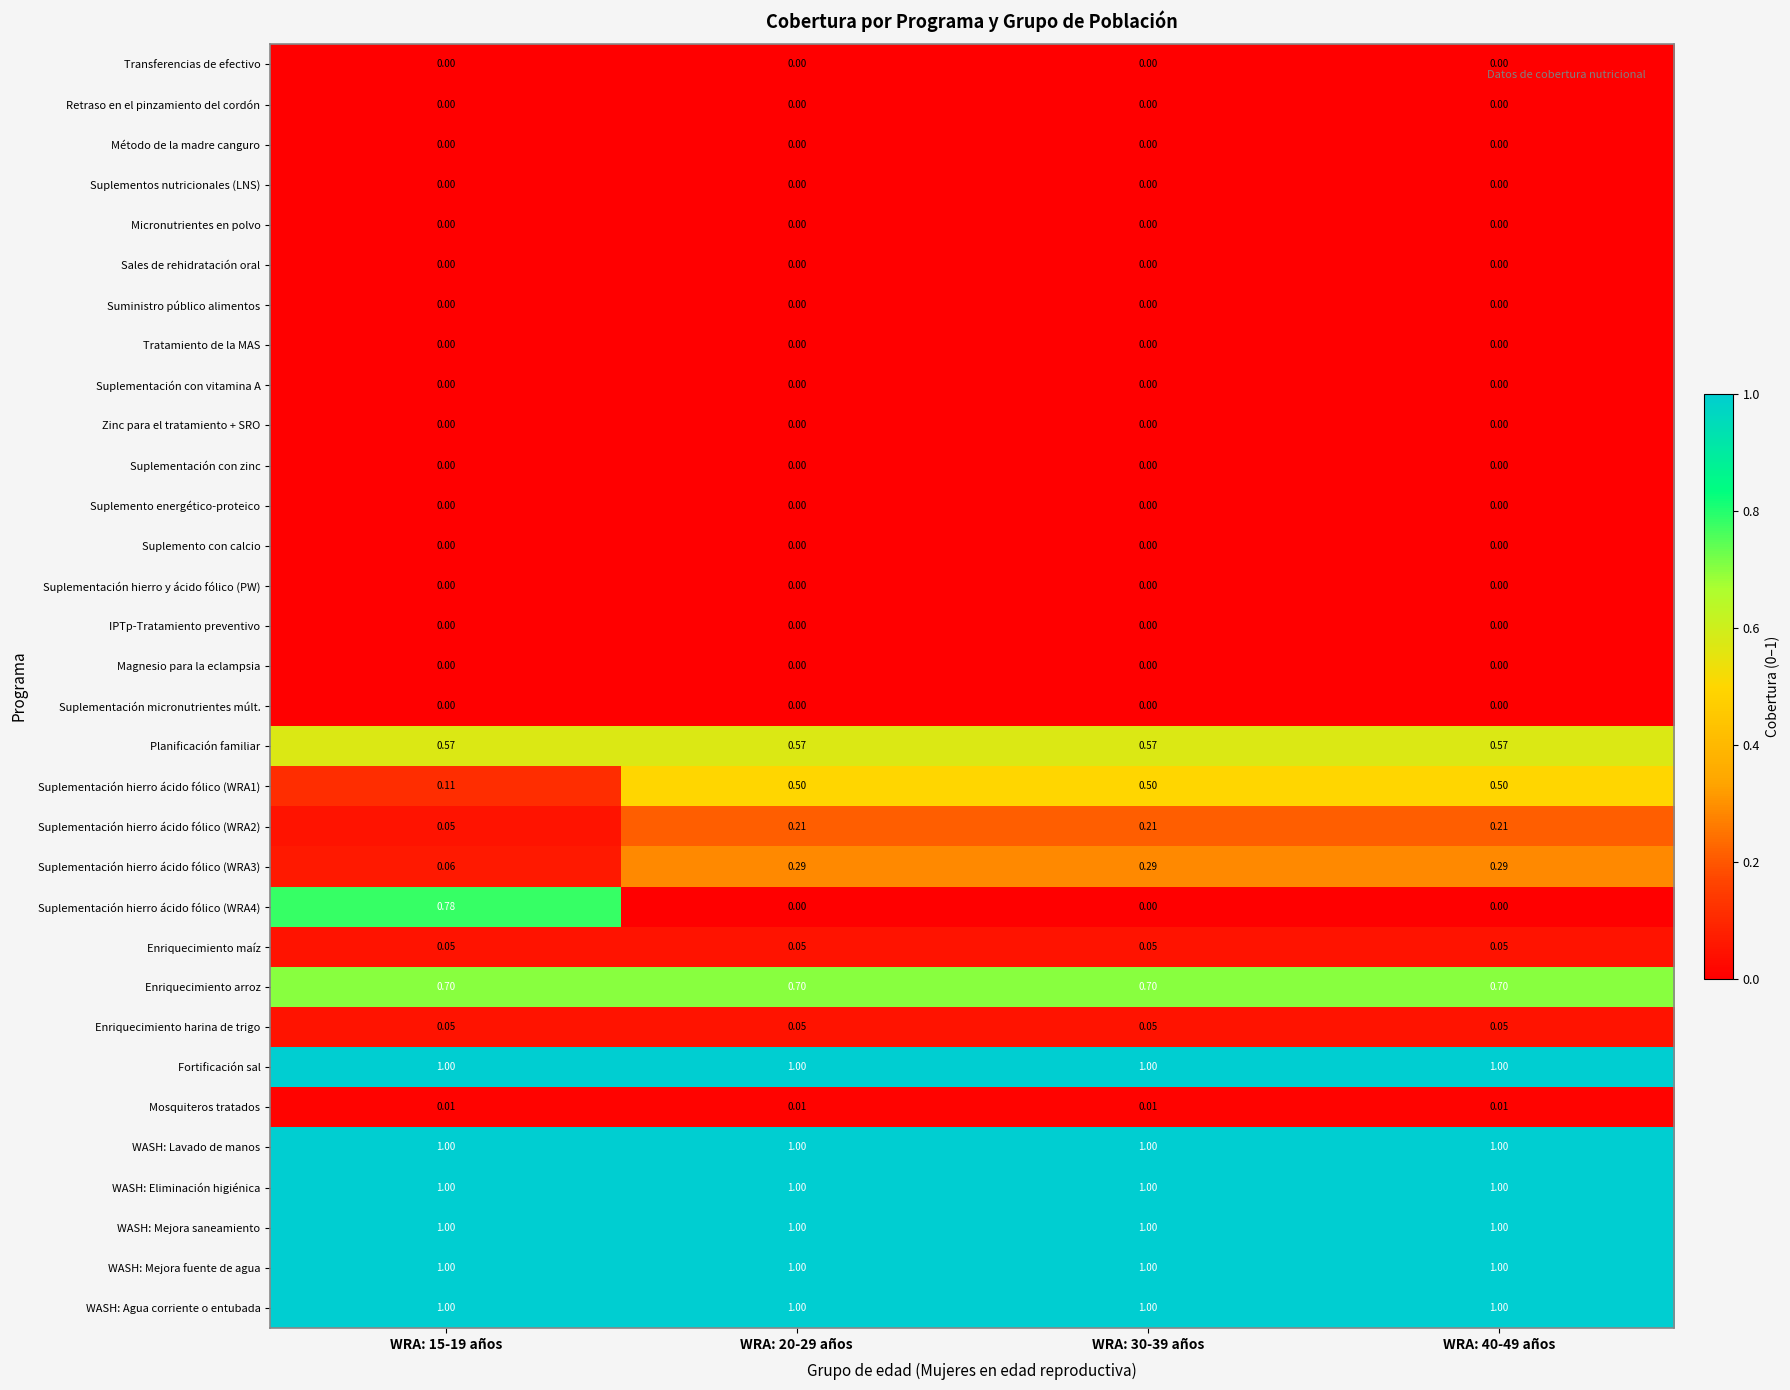

At which category is the sum across all series the highest?

WRA: 15-19 años